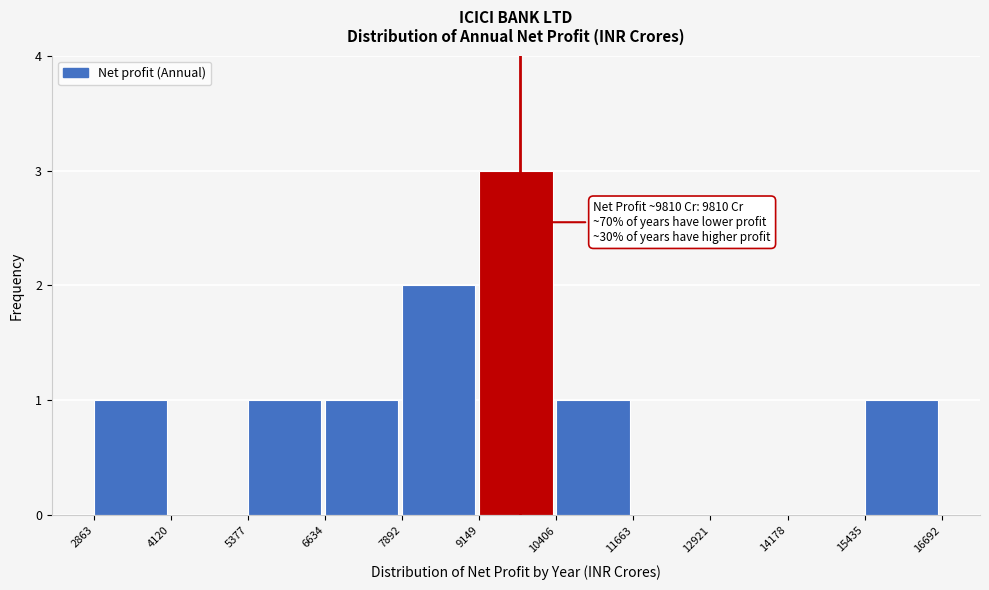

Over which range of the x-axis is the bar tallest?

9149 to 10406